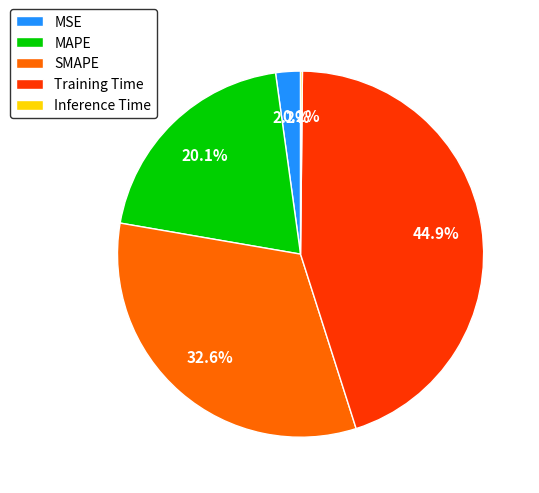

Does SMAPE represent more than half of the total?

No